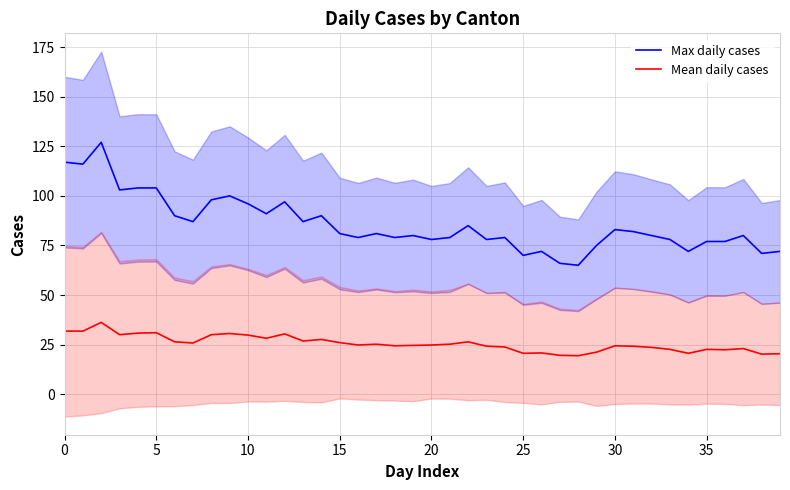

What is the label of the 19th point from the right?

21